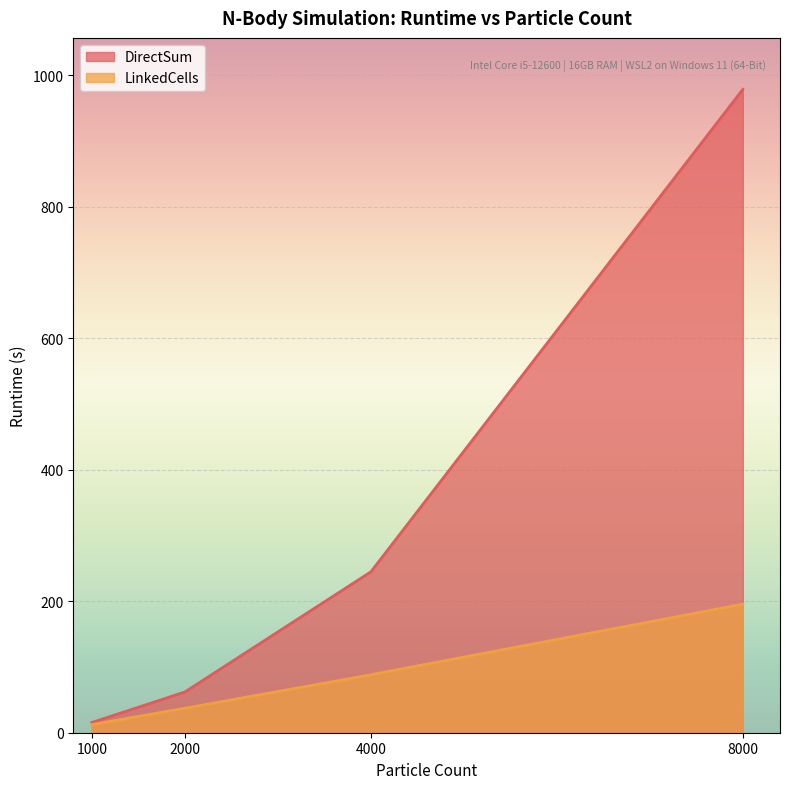

Reading right to left, what are all the values shown in this chart?

DirectSum: 8000=978.8	4000=244.7	2000=62.0	1000=15.6
LinkedCells: 8000=195.6	4000=88.2	2000=37.2	1000=12.4